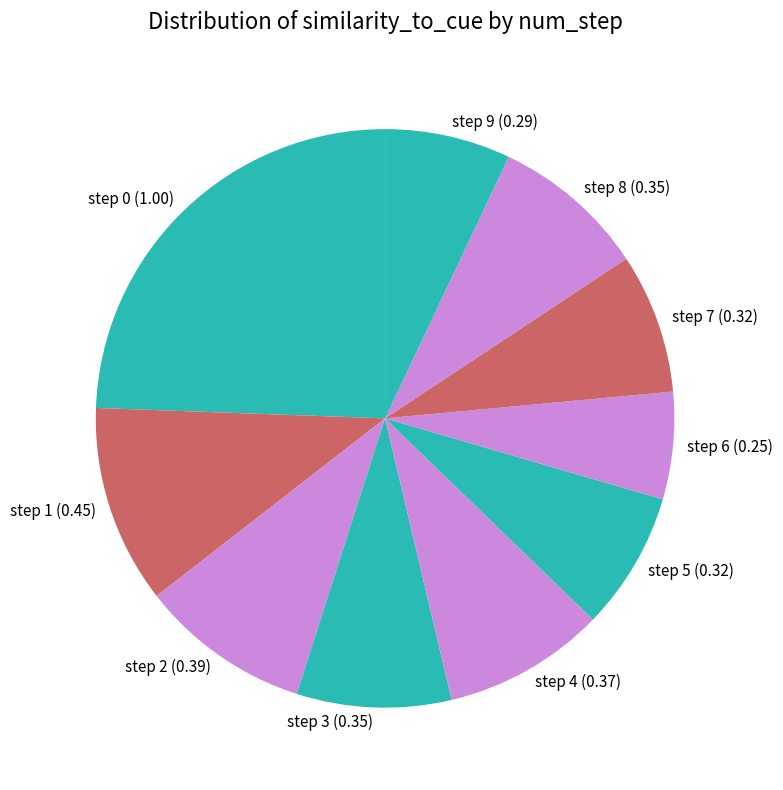

Is step 5 the majority of the pie?

No